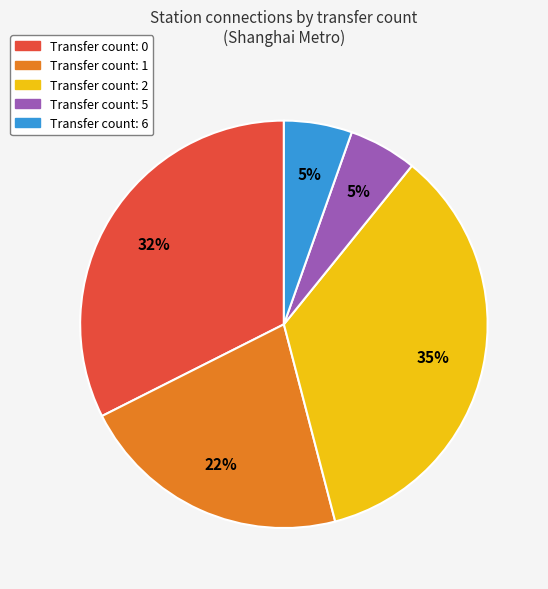

Is there a majority slice in this chart?

No